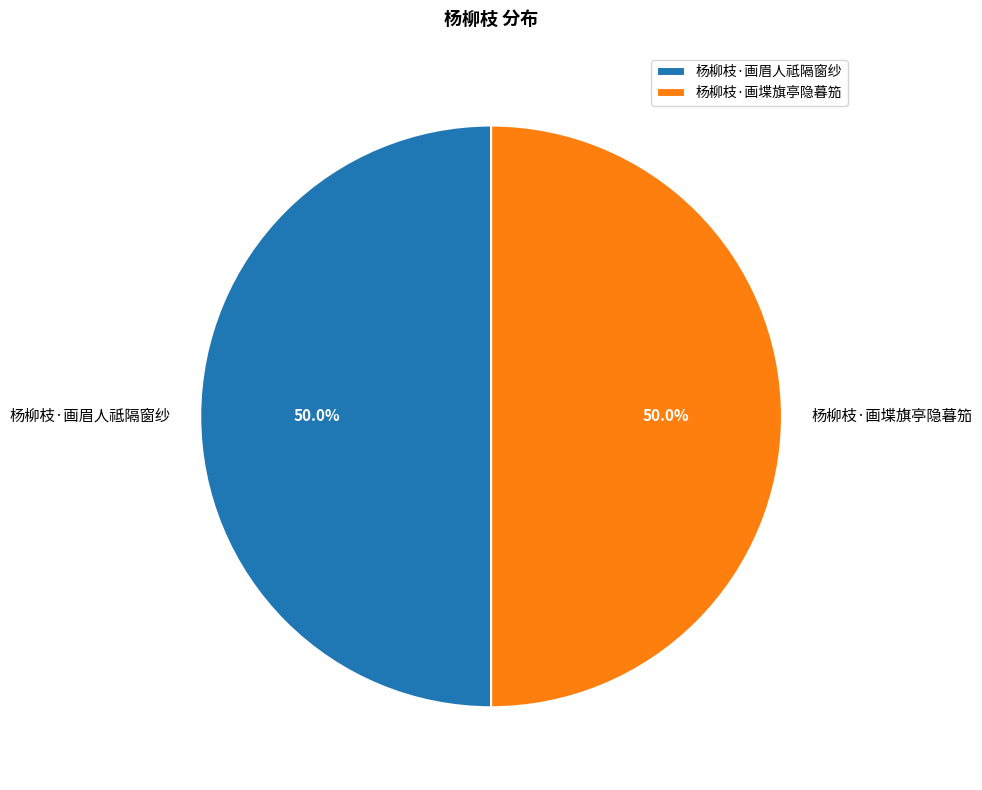

Approximately how many times larger is the value at 杨柳枝·画堞旗亭隐暮笳 compared to 杨柳枝·画眉人祗隔窗纱?

1.0